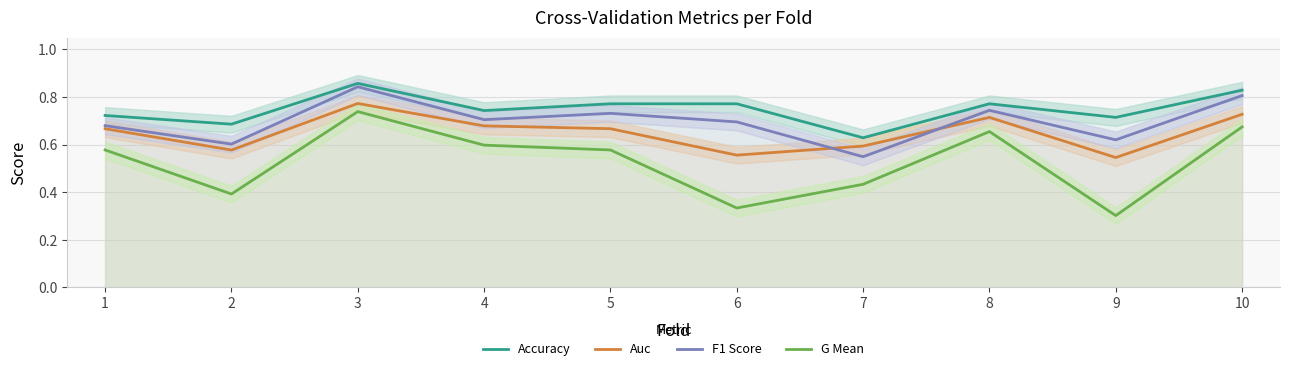

At which category does F1 Score reach its first local valley?

2